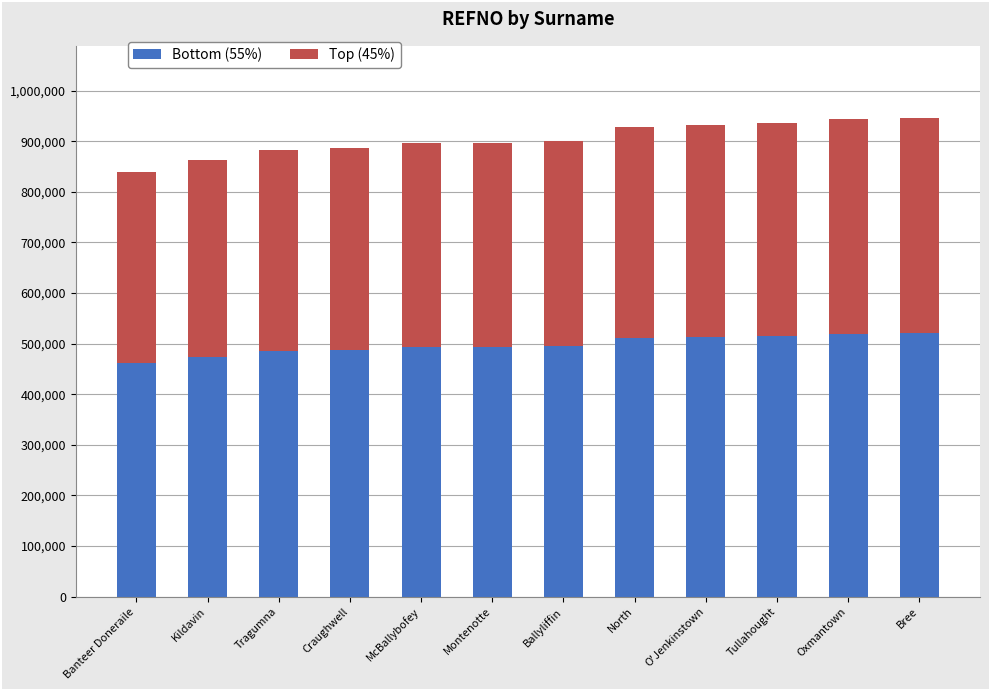

Does the chart contain any negative values?

No